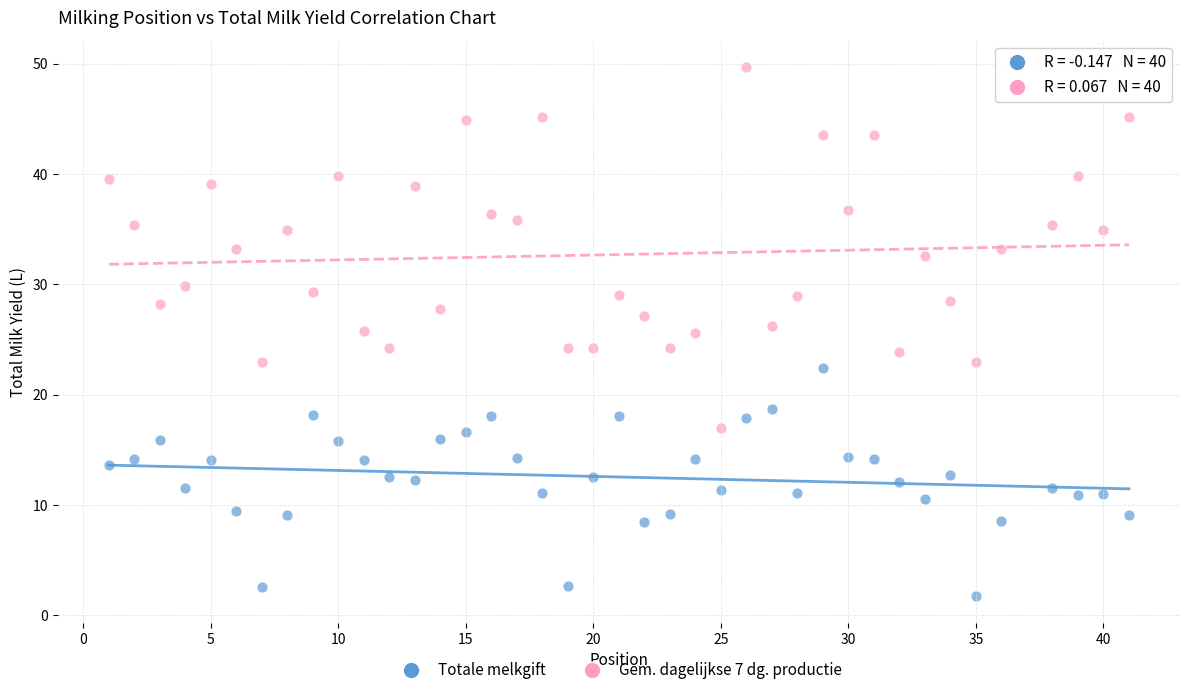

Which series reaches the minimum Y coordinate?

Totale melkgift